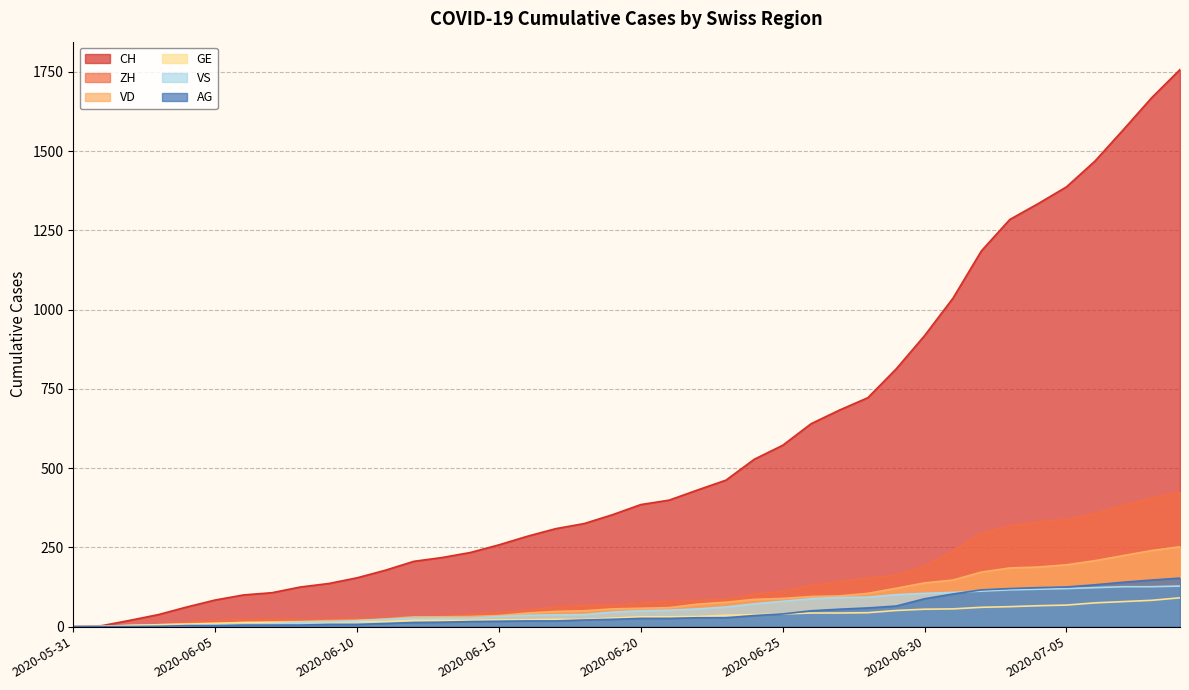

What is the label of the 13th point from the left?

2020-06-12